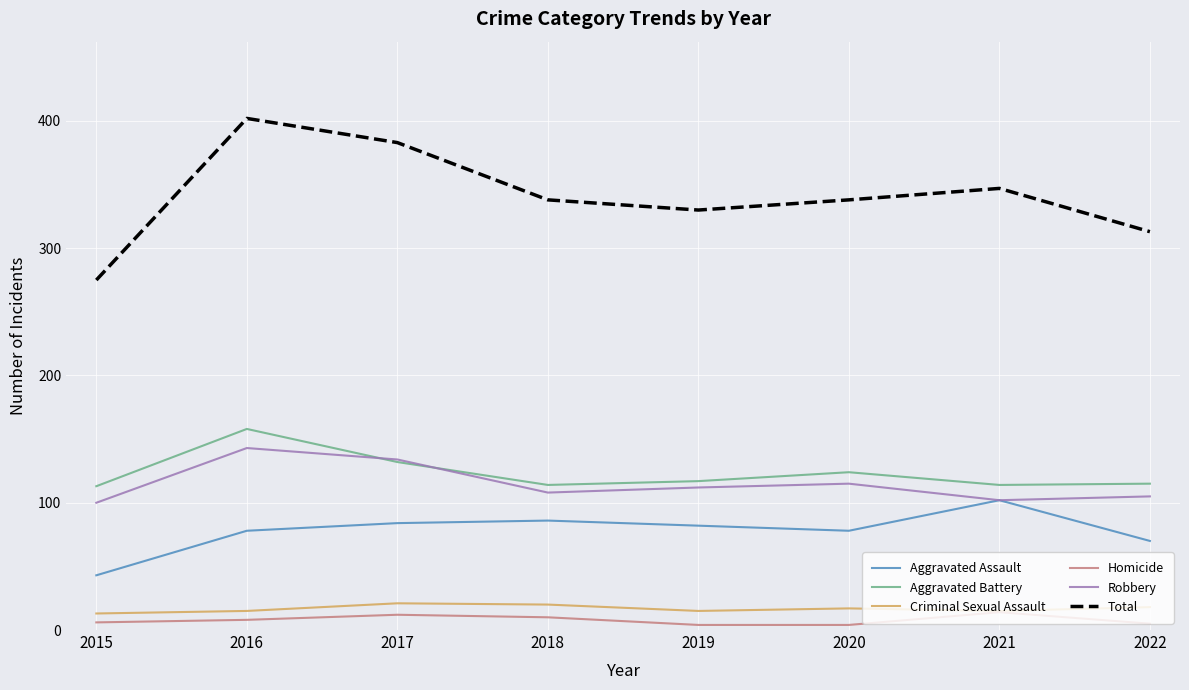

How many series are shown in this chart?

6